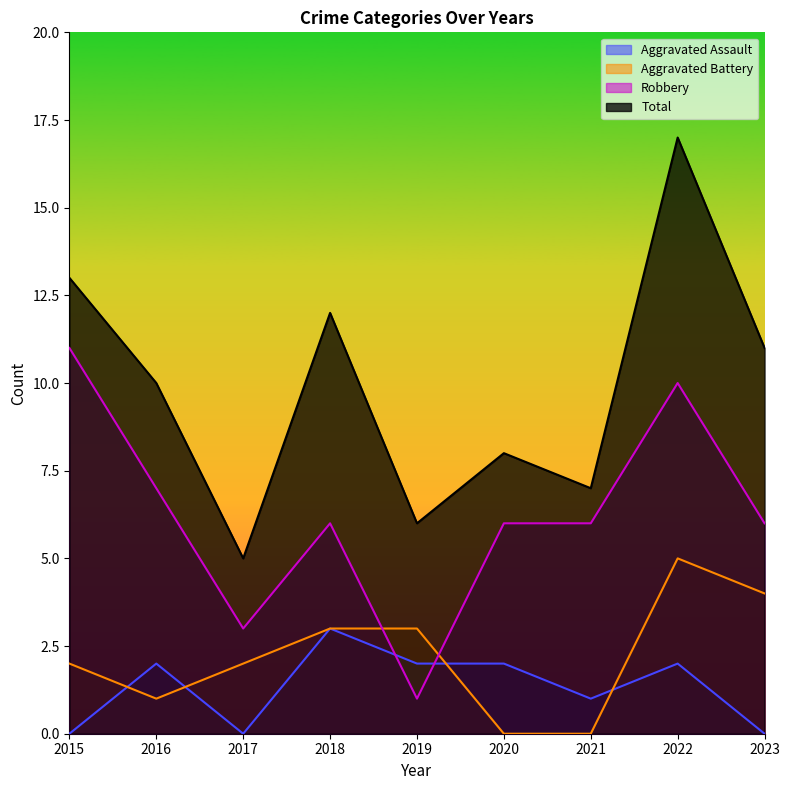

What is the difference between the maximum and minimum values in the Aggravated Battery series?

5